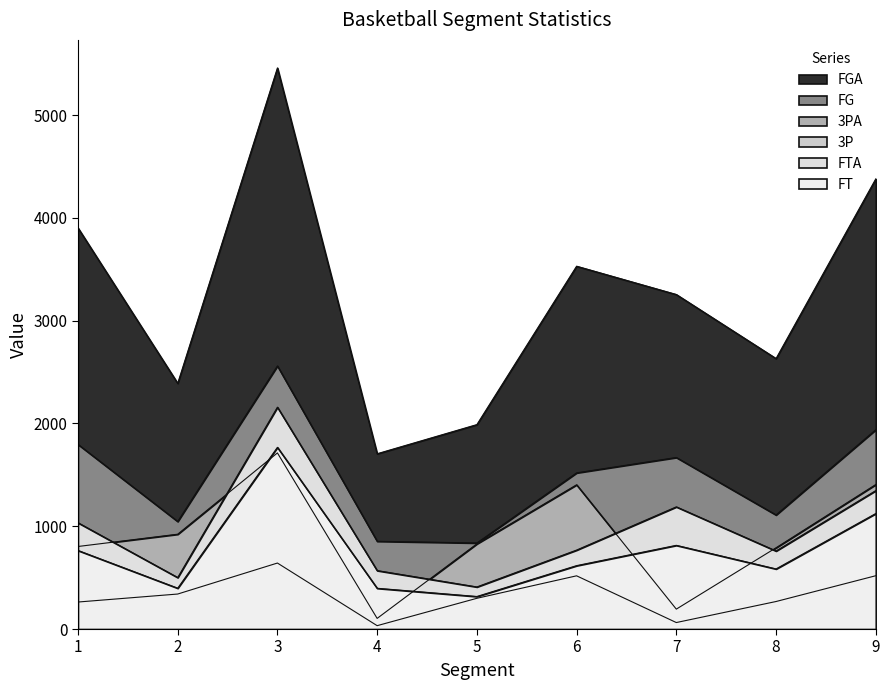

At which category does the chart reach its minimum across all series?

4